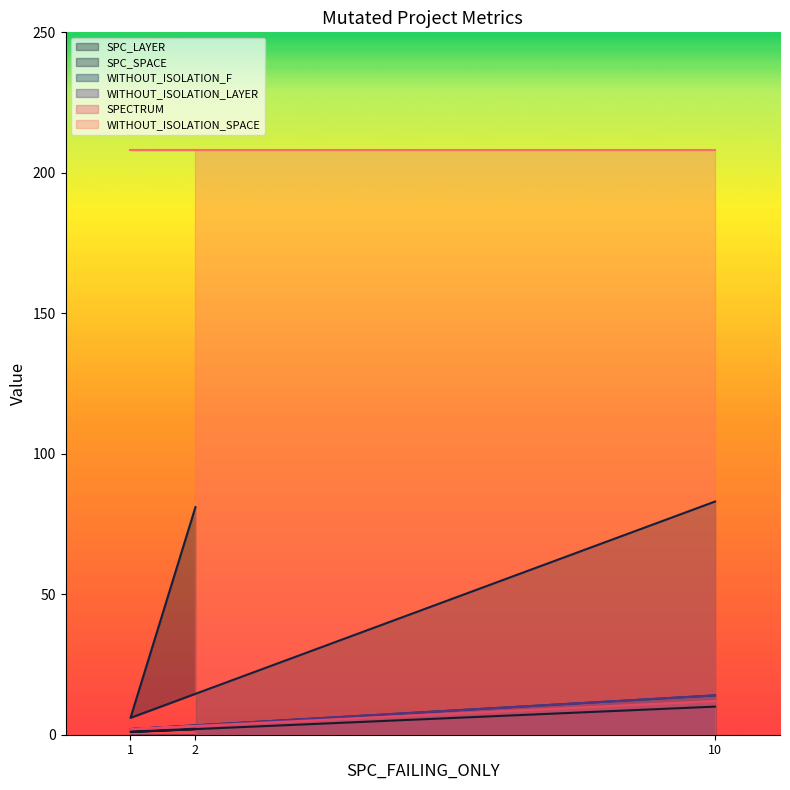

Does the chart display data point markers on the line(s)?

No